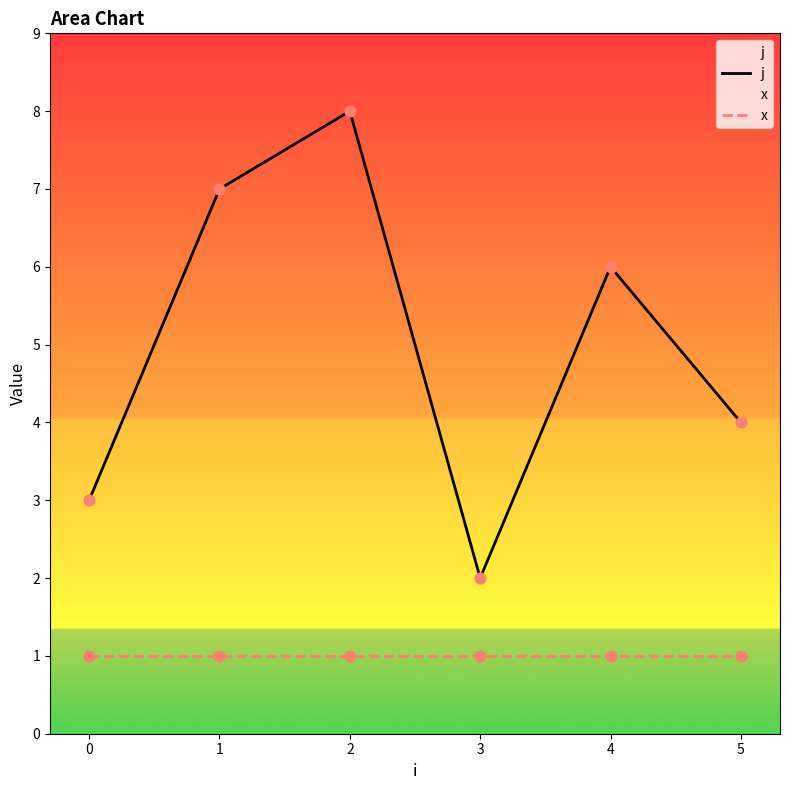

What are all the series names shown in the legend?

j, x